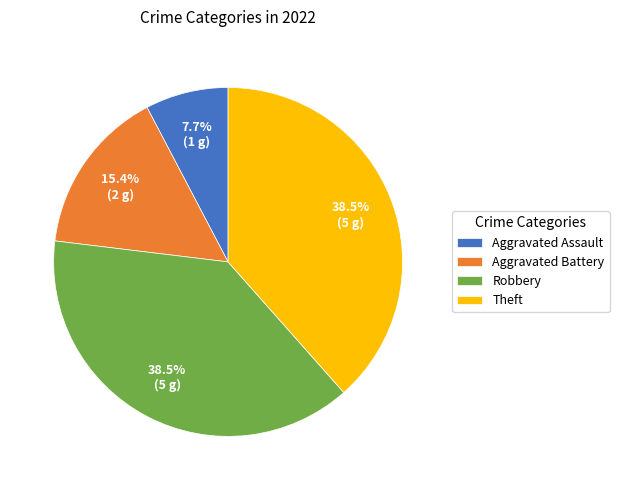

Is it true that Robbery is 45% of the pie?

False